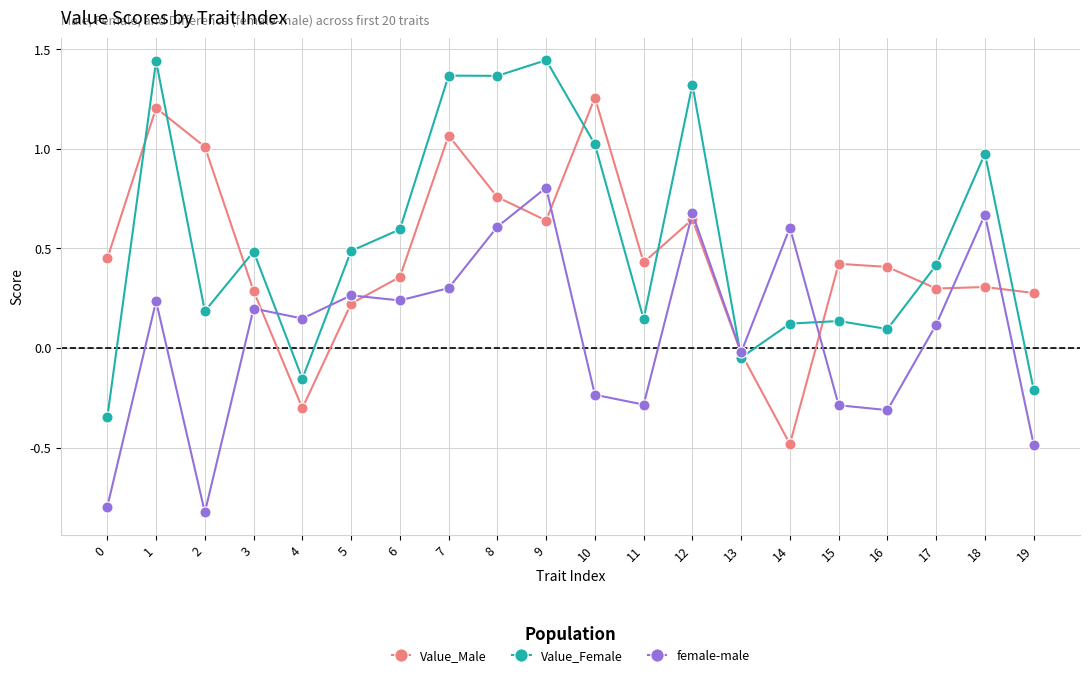

Rank the series at 18 from highest to lowest value.

Value_Female, female-male, Value_Male